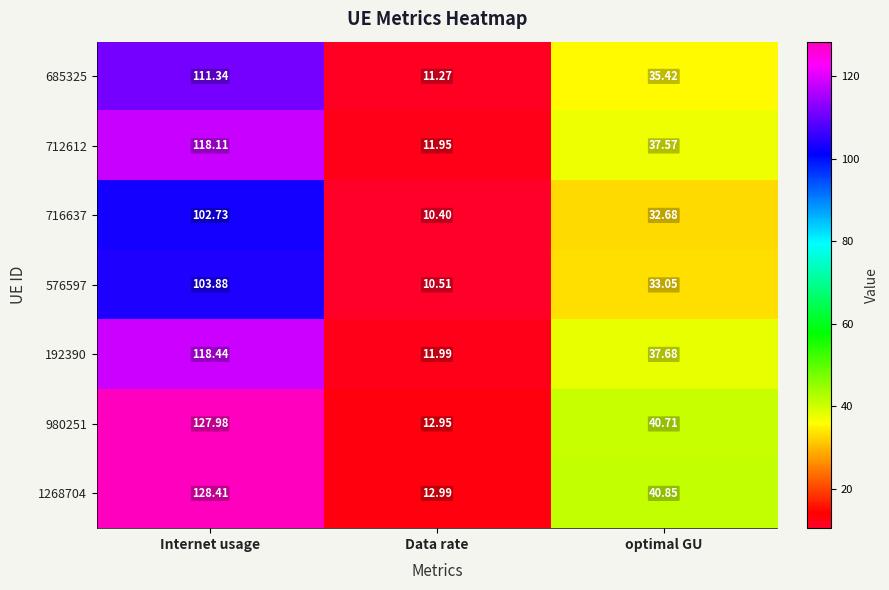

Which category has the highest value across all series?

Internet usage